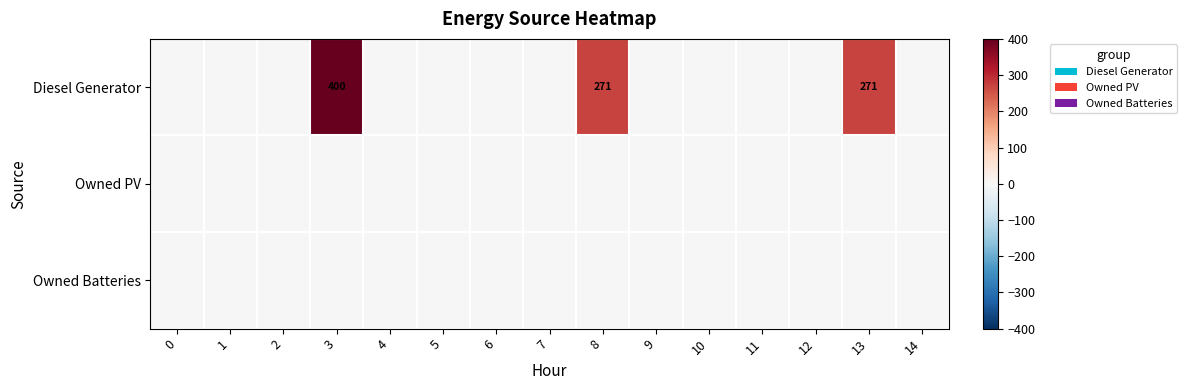

The Diesel Generator series shows 683 at 3. True or false?

False